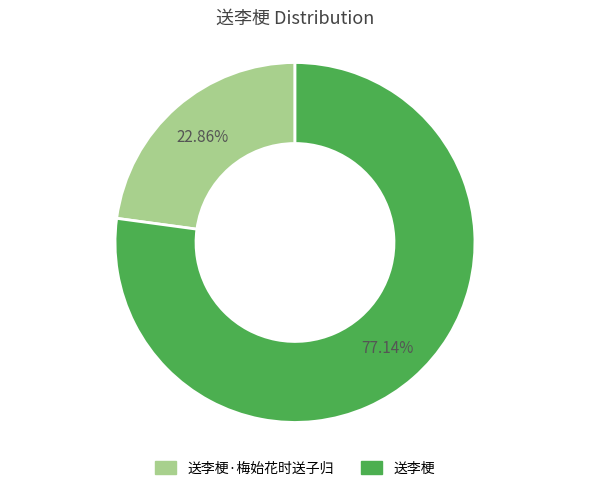

To the nearest percent, what is the difference between the largest and smallest slice percentages?

54%